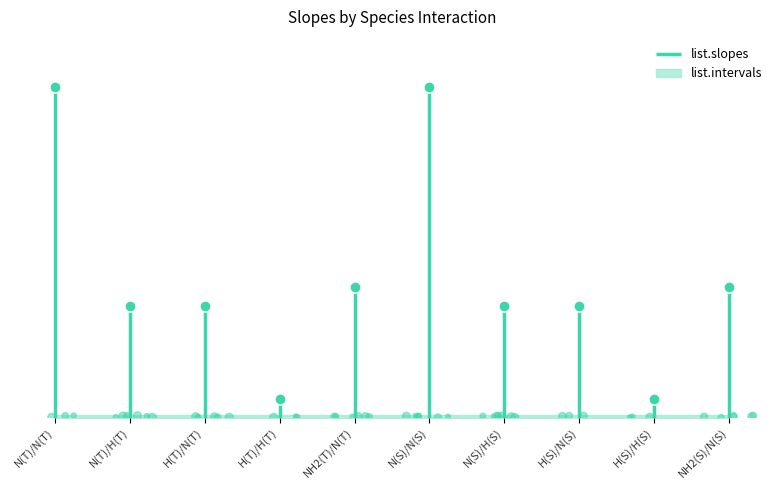

What are all the series names shown in the legend?

list.slopes, list.intervals